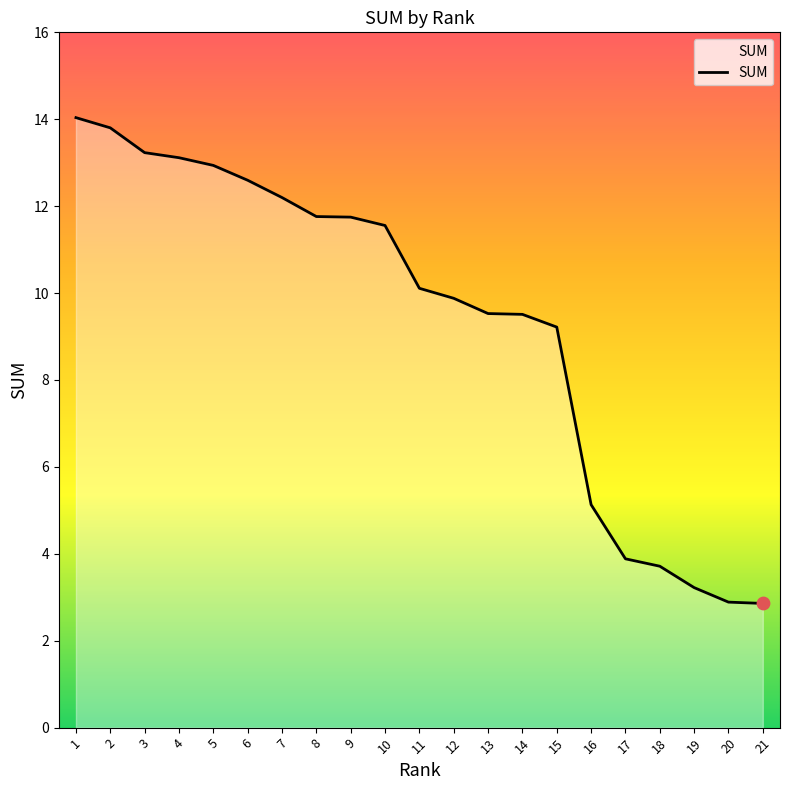

Between 12 and 7, which is larger?

7